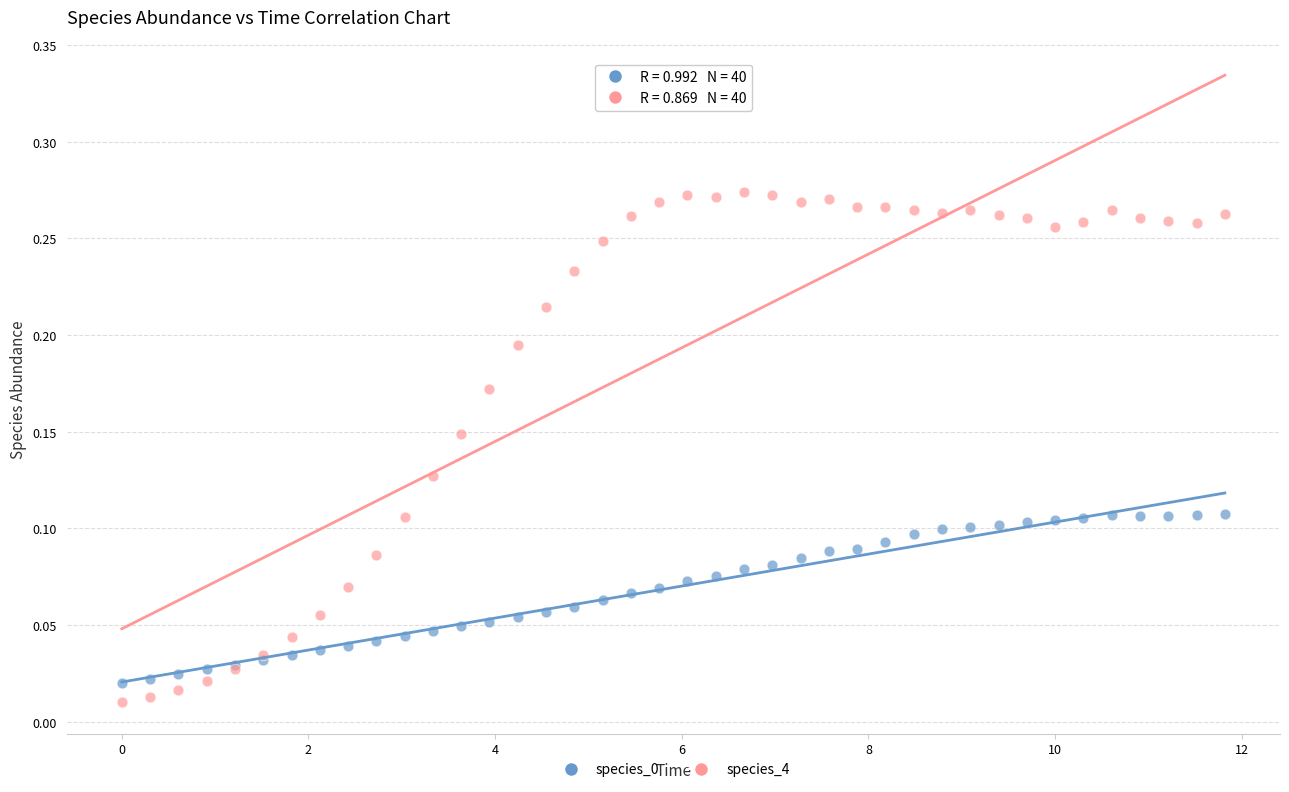

Which series reaches the minimum Y coordinate?

species_4